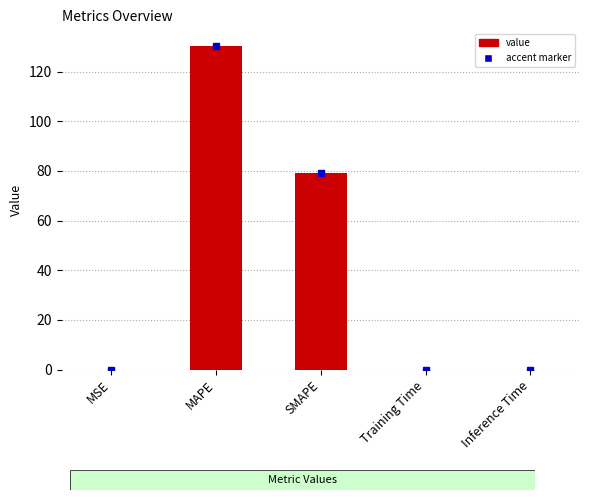

What value does the data have at MAPE?

130.5